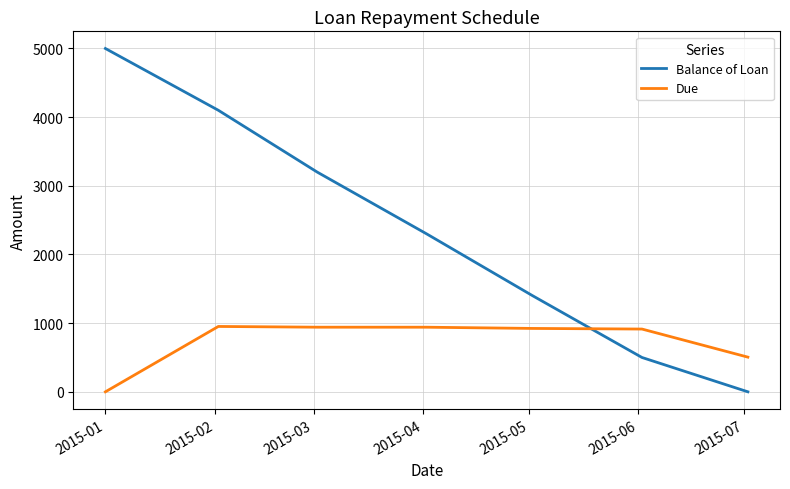

True or false: Due and Balance of Loan intersect in this chart.

True